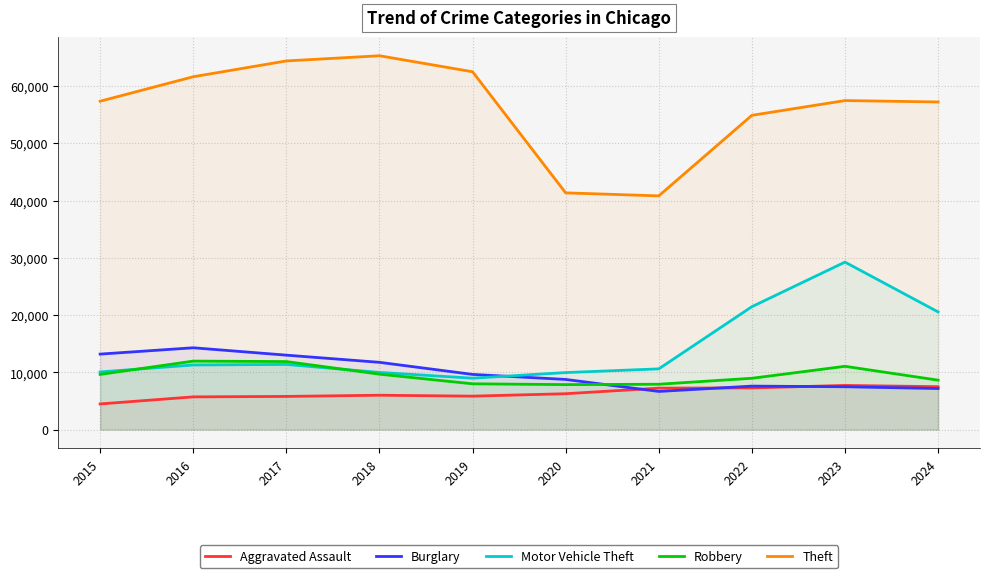

How many lines are shown in the chart?

5